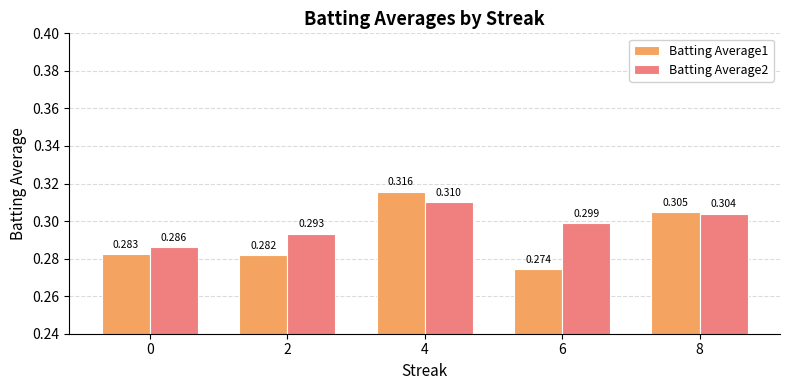

Is the value of Batting Average2 at 6 greater than the value of Batting Average1 at 4?

No